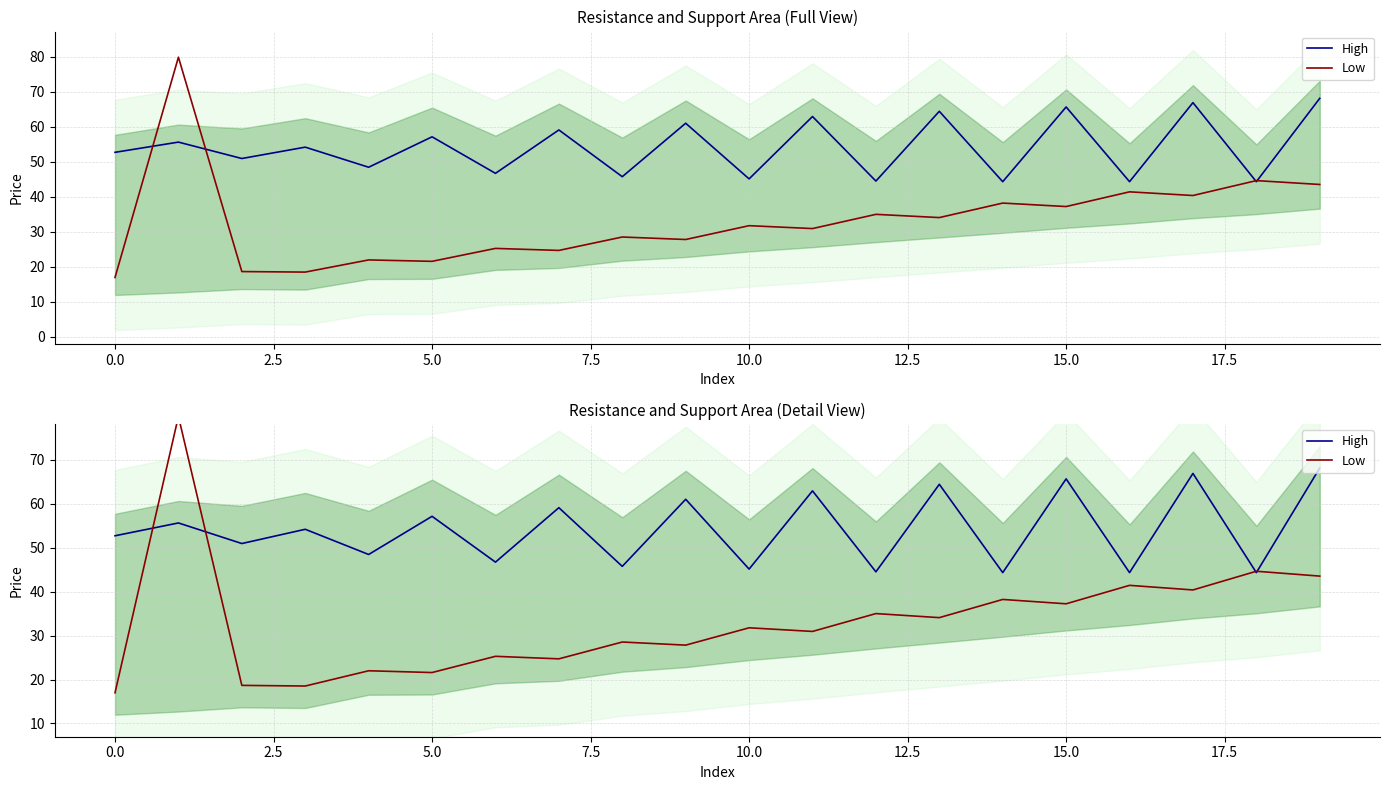

Reading right to left, what are all the values shown in this chart?

High: 68.1	44.3	66.9	44.3	65.7	44.3	64.4	44.5	62.9	45.1	61.0	45.8	59.1	46.7	57.1	48.5	54.2	51.0	55.6	52.7
Low: 43.5	44.6	40.4	41.4	37.2	38.2	34.1	35.0	31.0	31.8	27.8	28.5	24.7	25.3	21.6	22.0	18.5	18.7	79.9	17.0